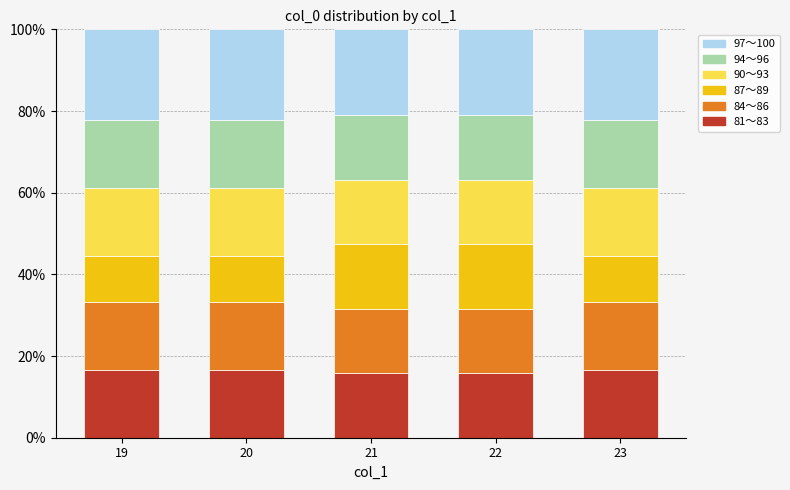

What is the highest value of the 81〜83 series?

16.7